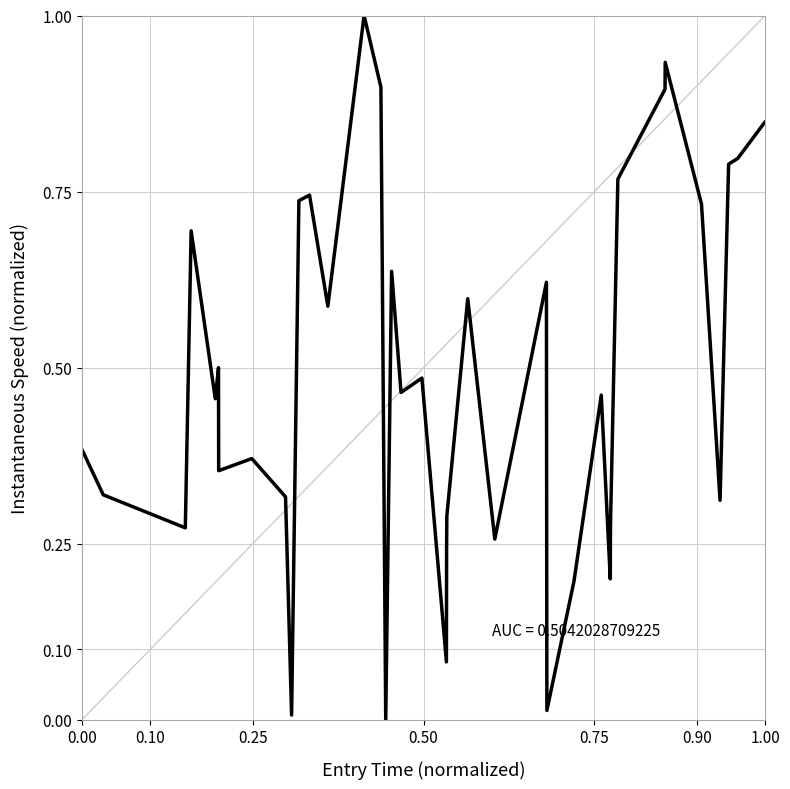

What is the maximum value shown in the chart?

1.0